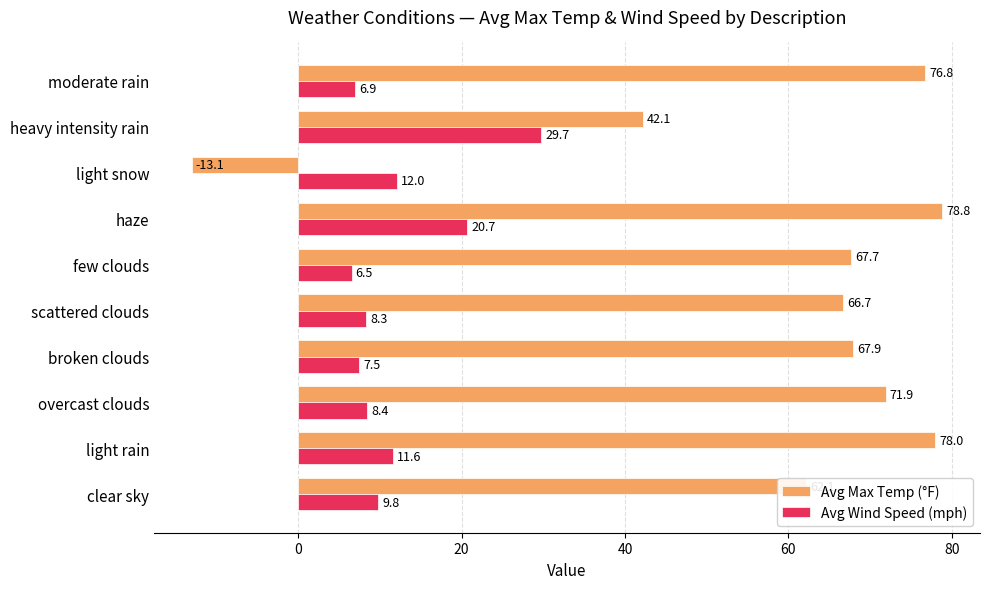

List the series in order of their overall mean, lowest first.

Avg Wind Speed (mph), Avg Max Temp (°F)